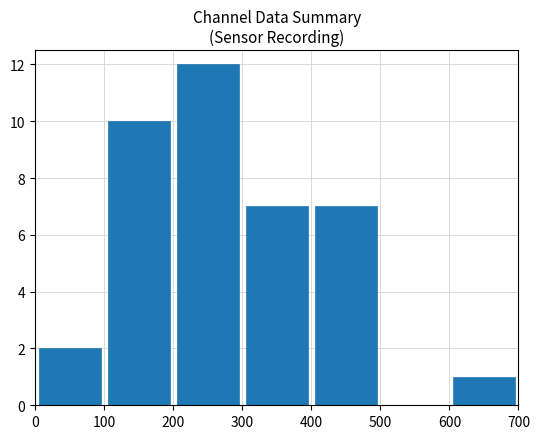

What is the maximum value shown in the chart?

12